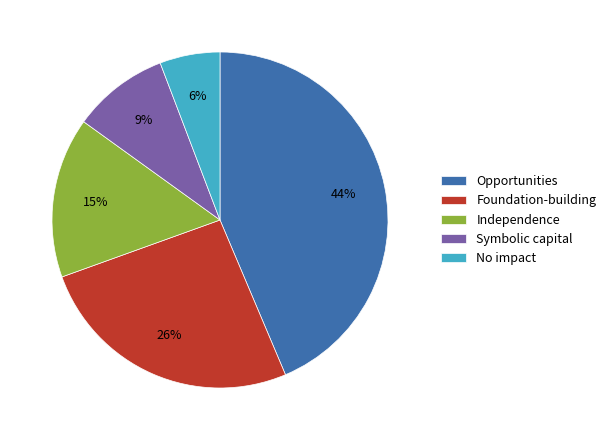

Between No impact and Independence, which is larger?

Independence